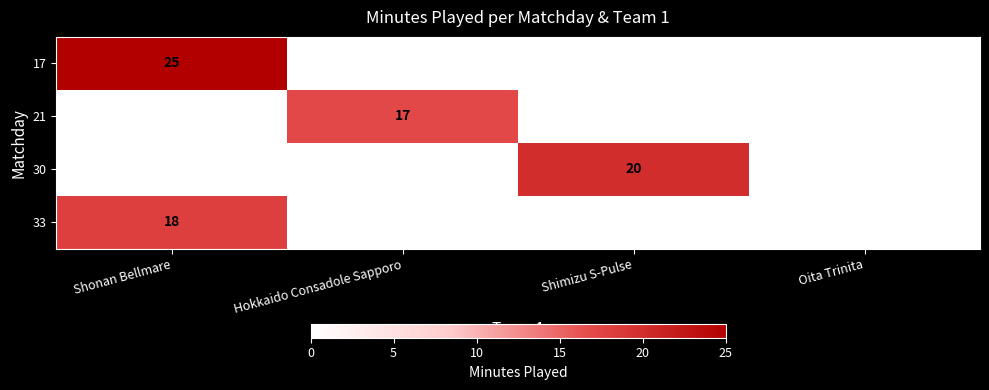

At which category is the sum across all series the highest?

Shonan Bellmare